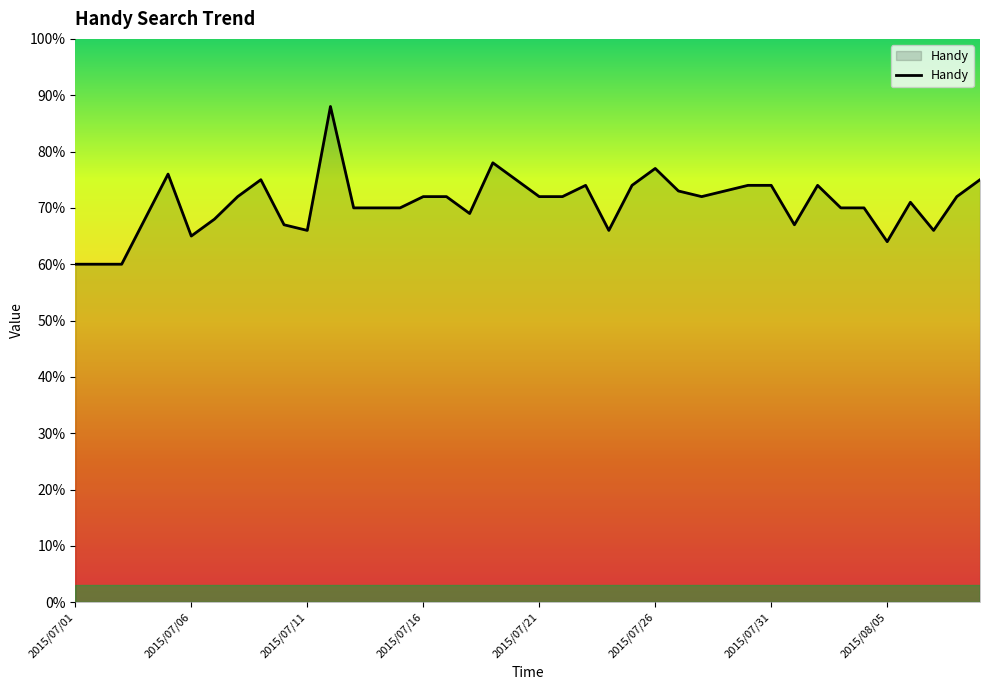

Count the number of data series in this chart.

1